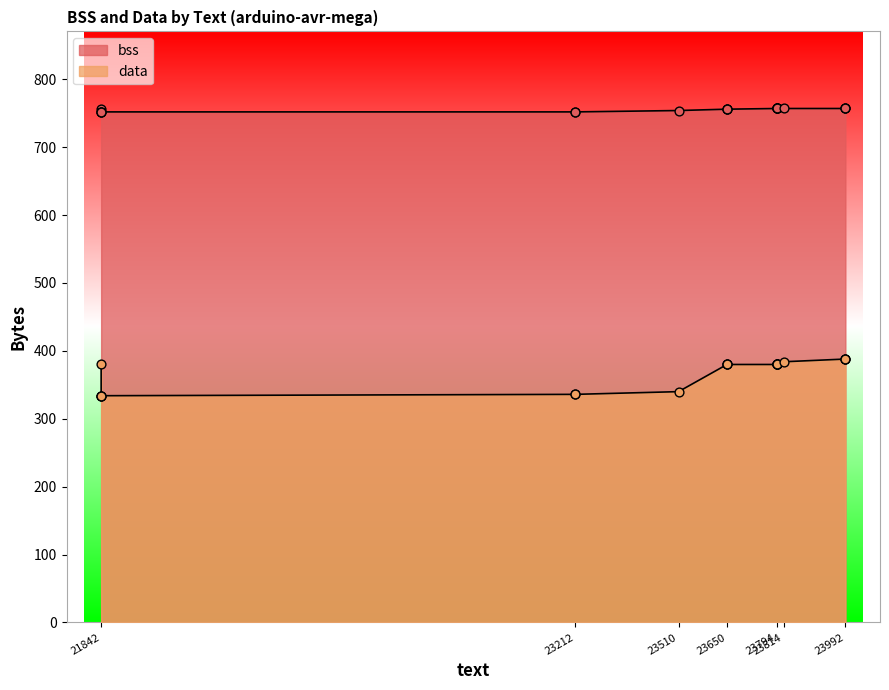

At which category is the sum across all series the highest?

23992